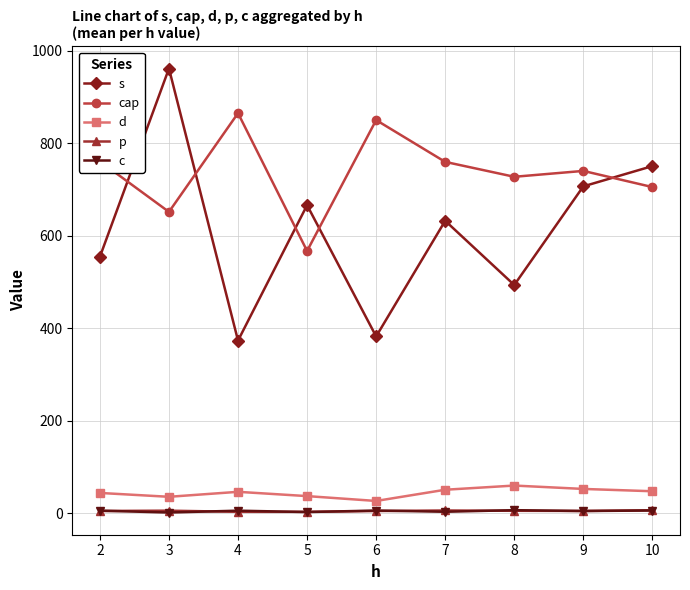

What is the value of the d point at the 7th from the left?

60.3